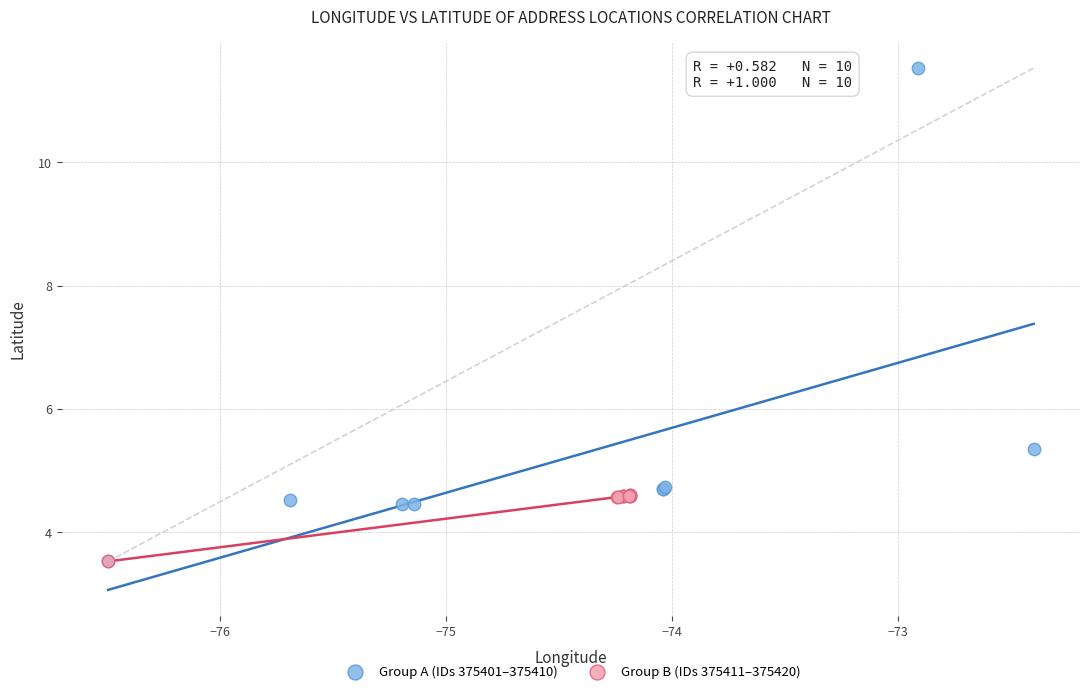

Which series has the widest spread of Y values?

Group A (IDs 375401–375410)